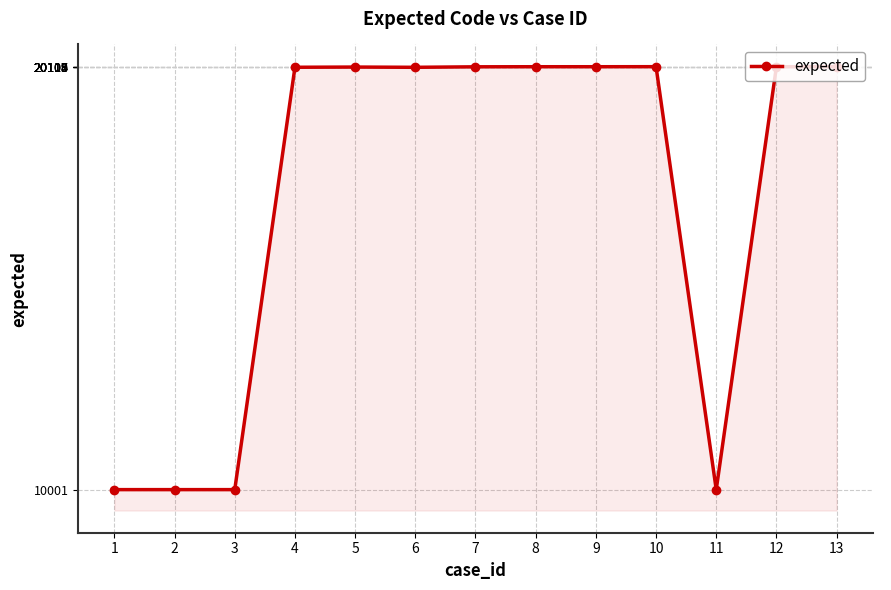

True or false: there are more than 0 points higher than both neighbors.

True